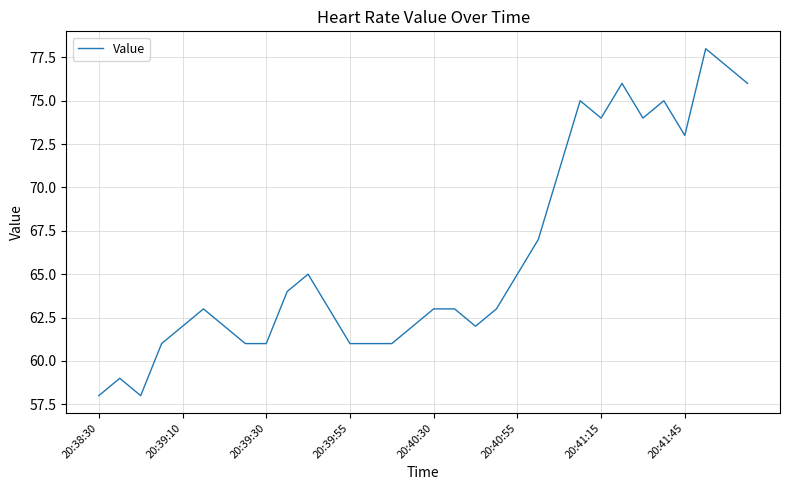

What is the smallest value displayed?

58